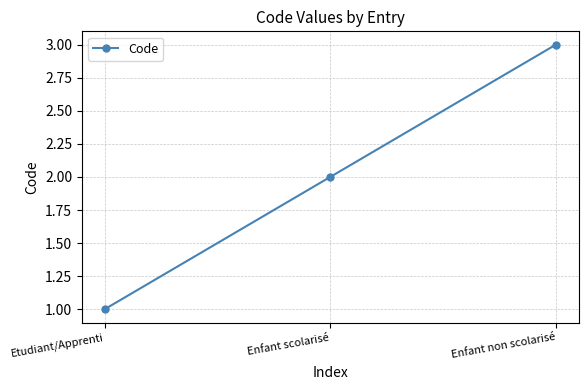

What is the greatest value displayed?

3